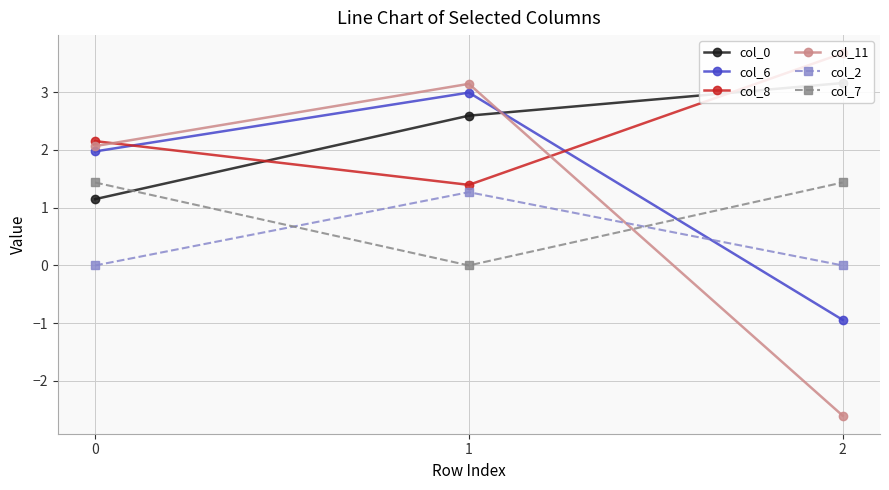

How many lines are shown in the chart?

6